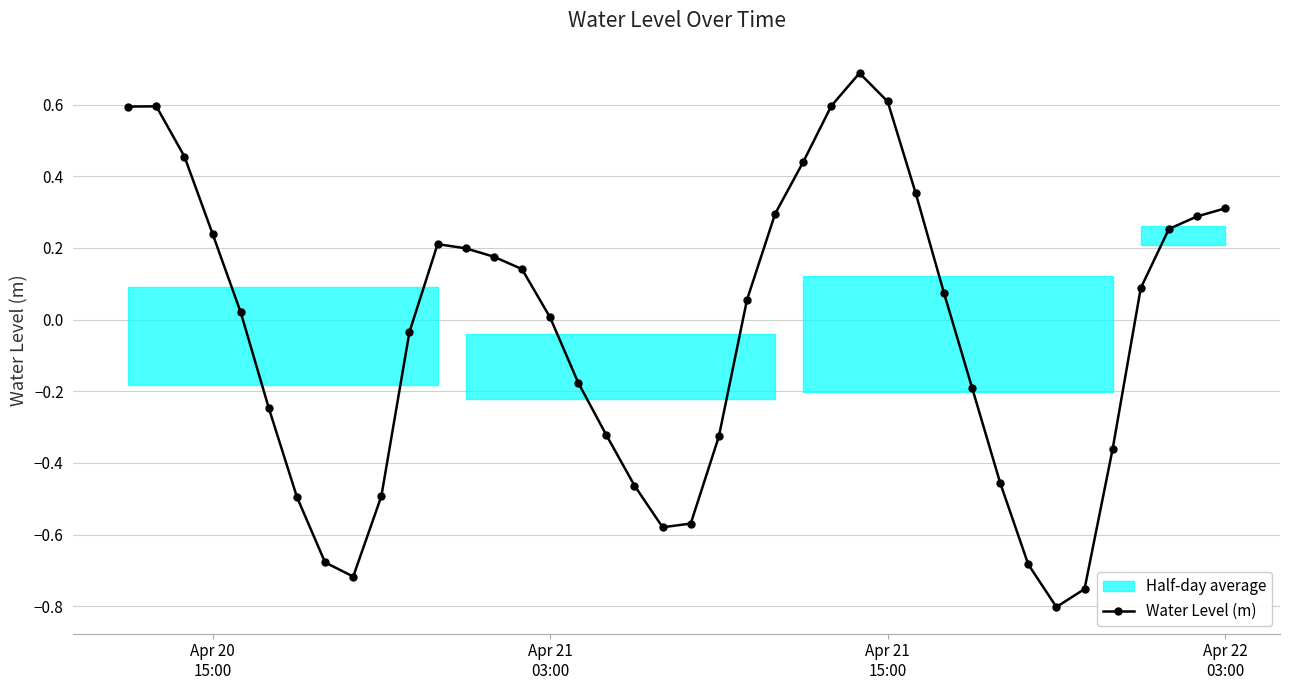

What is the minimum value shown in the chart?

-0.8